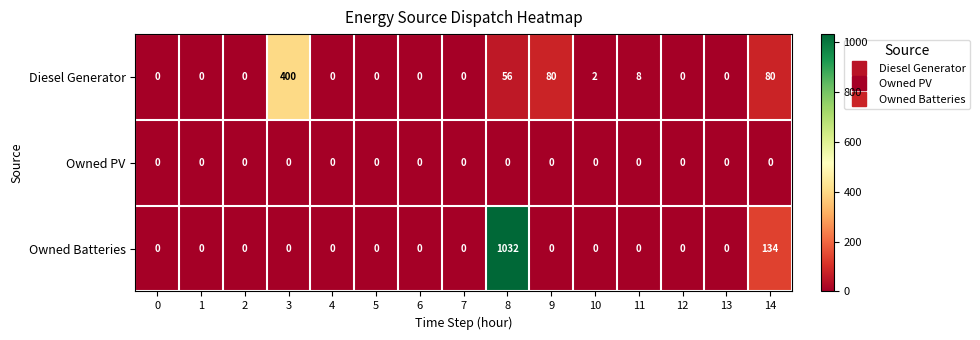

What is the difference between the maximum and second lowest values in the Diesel Generator series?

400